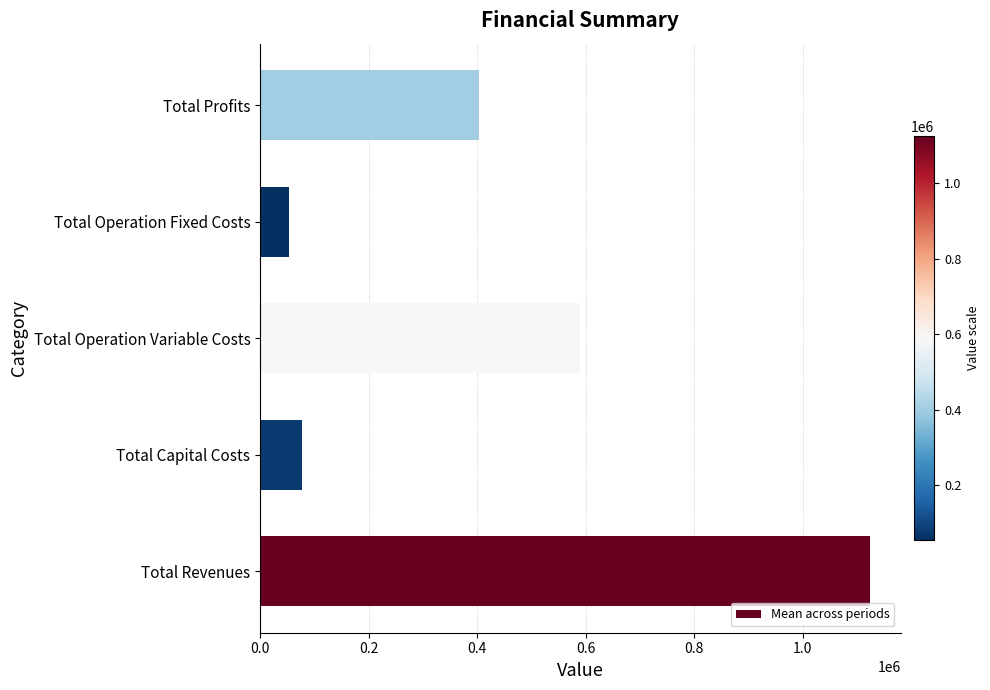

Reading top to bottom, what are all the values shown in this chart?

Total Profits=404290.9	Total Operation Fixed Costs=54047.9	Total Operation Variable Costs=589375.3	Total Capital Costs=76970.7	Total Revenues=1124684.7